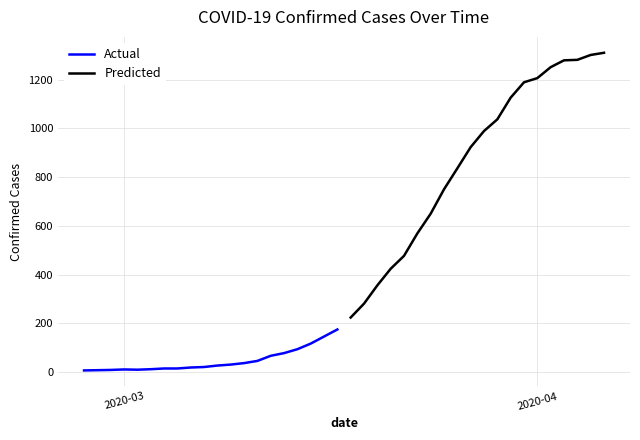

Reading left to right, what are all the values shown in this chart?

Actual: 7	8	9	11	10	12	15	15	19	21	27	31	37	46	67	78	94	117	146	175
Predicted: 224	281	356	424	477	569	650	750	836	923	989	1037	1126	1189	1206	1251	1279	1281	1301	1310